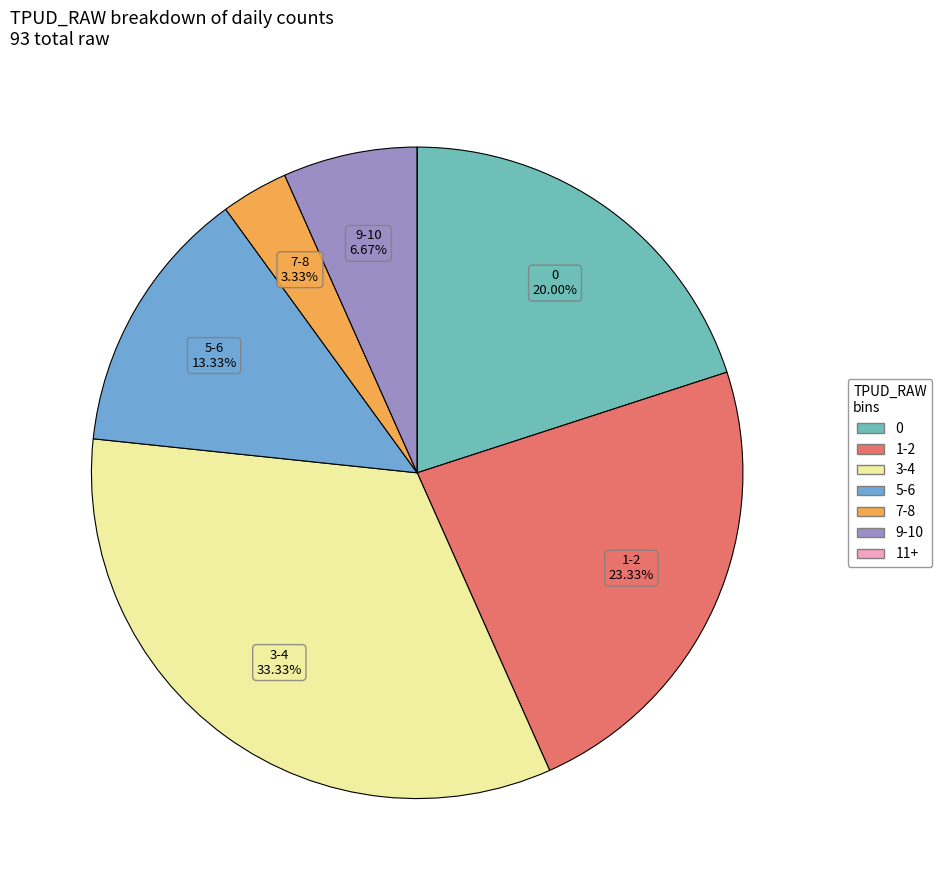

What is the smallest slice in the pie chart?

11+